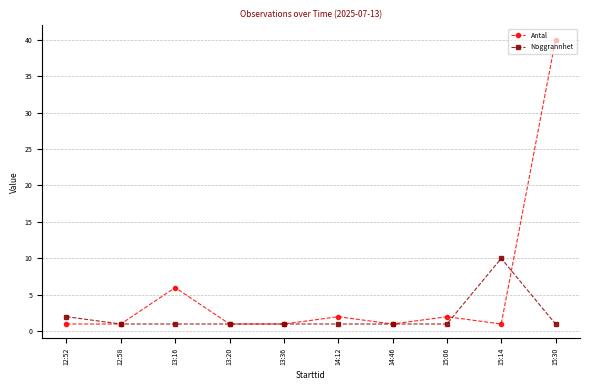

True or false: Antal has a value of 6 at 13:16.

True